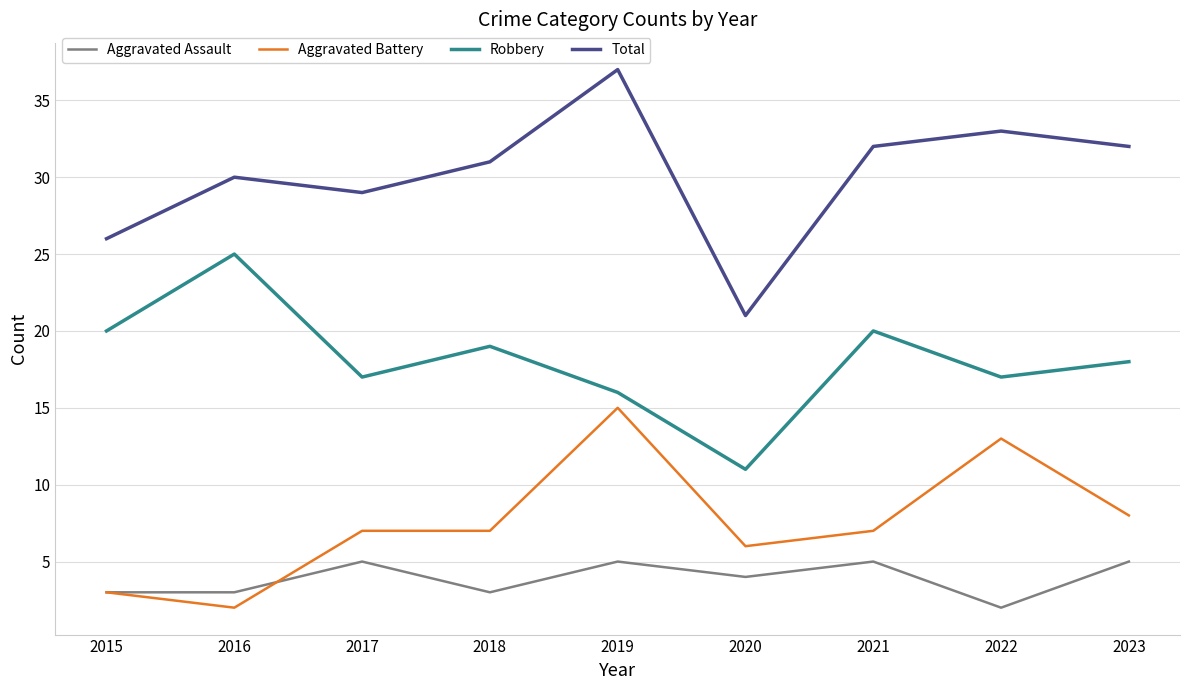

Which series has the largest total across all categories?

Total